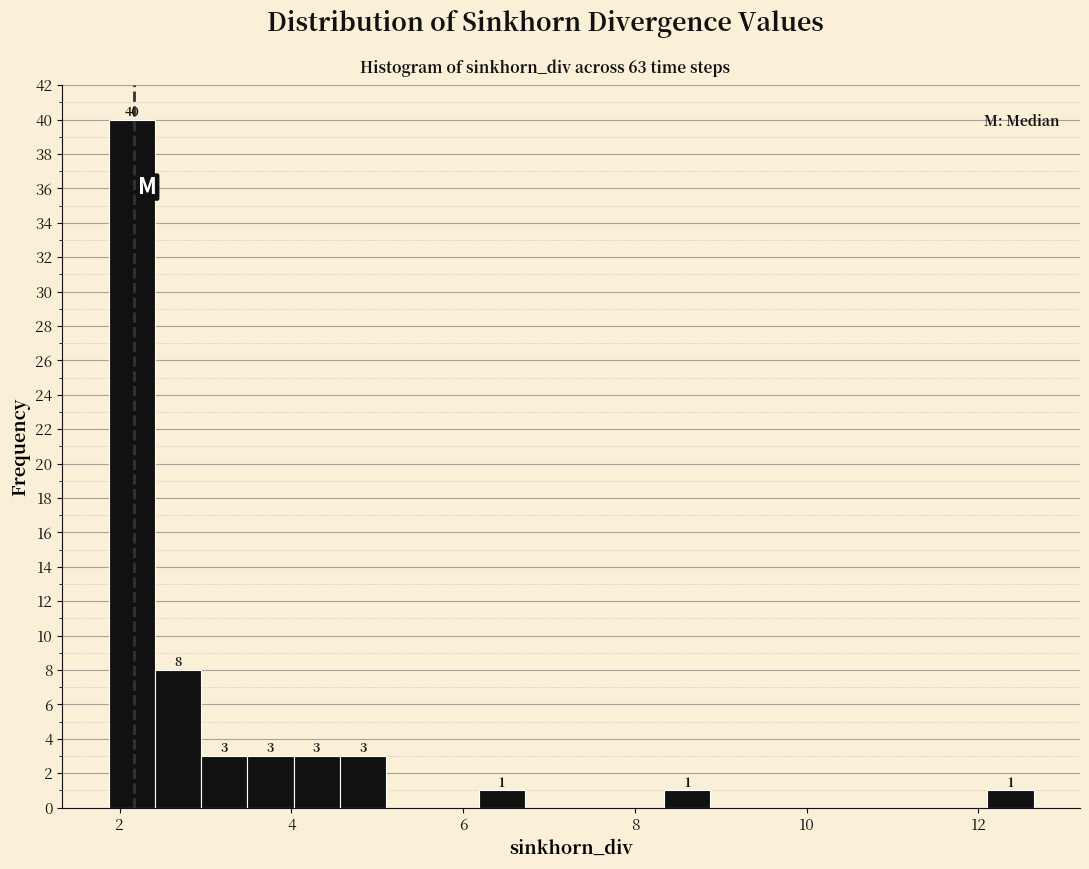

Read against the x-axis, roughly where is the centre of the tallest bar?

2.2